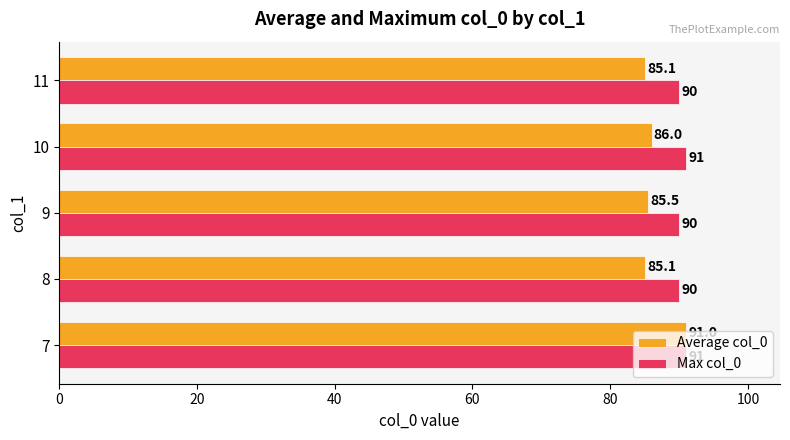

The value of Max col_0 at 11 is 90.0. True or false?

True